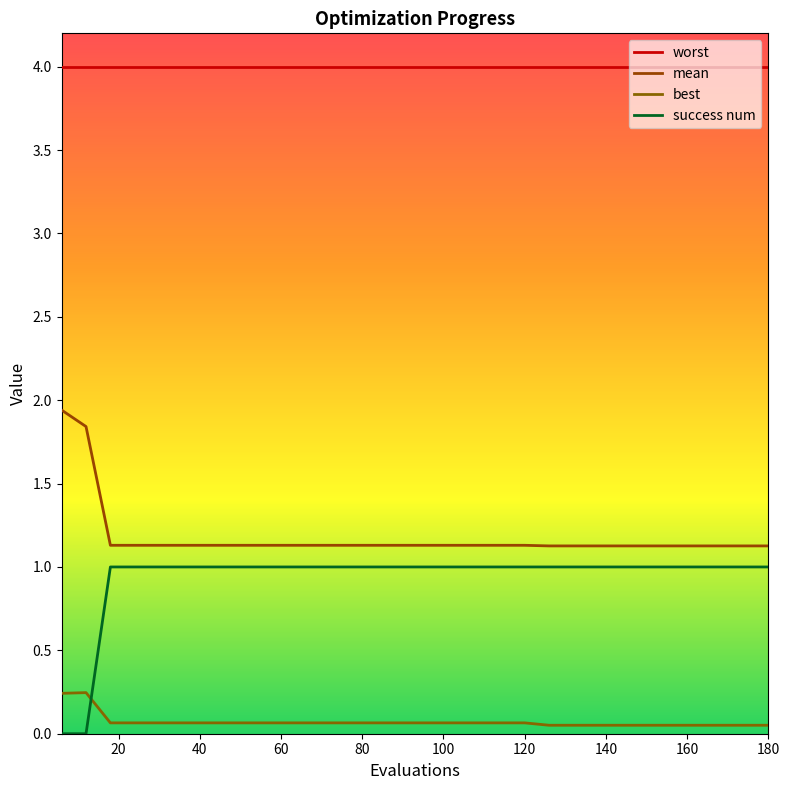

Which category has the lowest value in the best series?

126